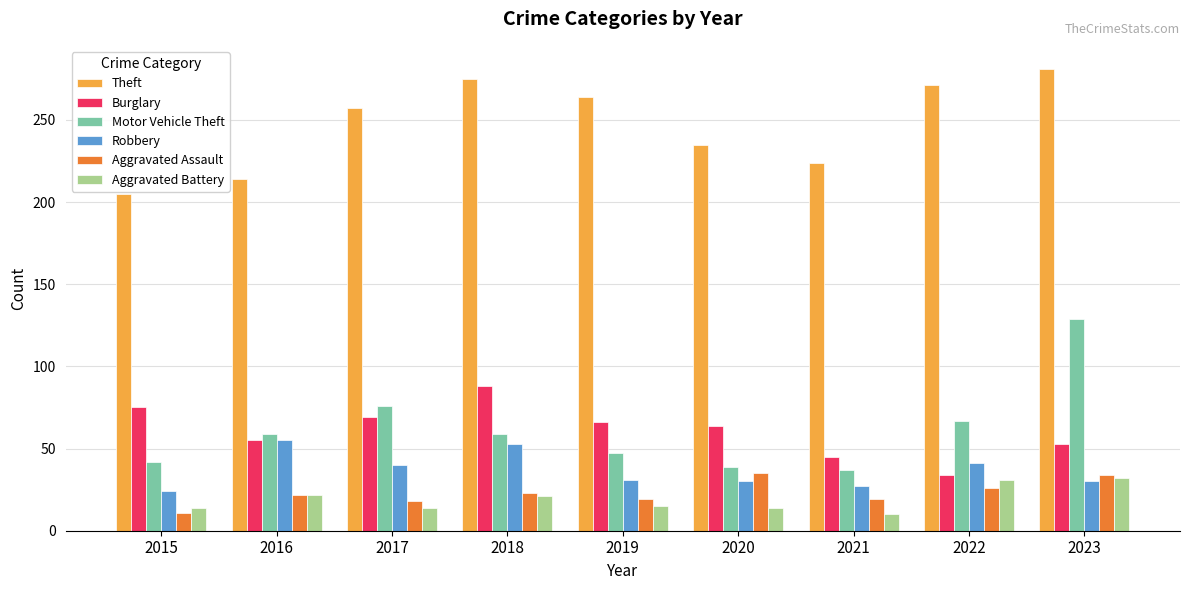

What is the difference between the maximum and second lowest values in the Motor Vehicle Theft series?

90